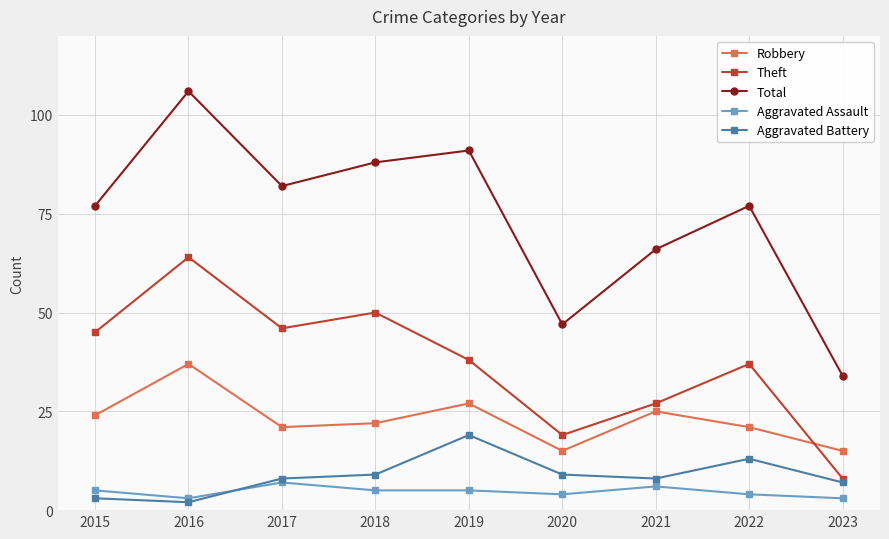

Is it true that Aggravated Battery equals 9 at 2020?

True